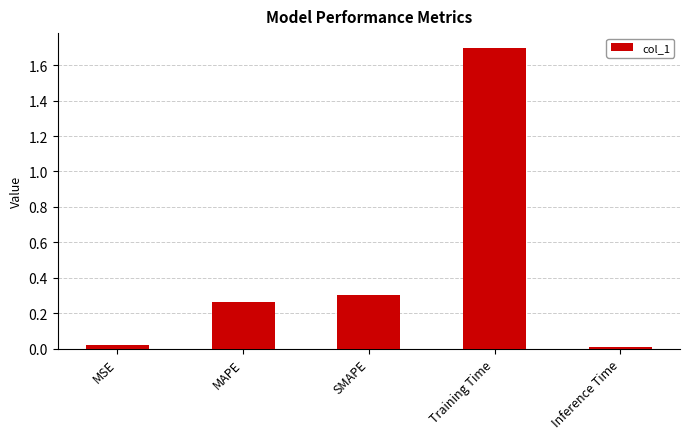

What is the label of the 4th bar from the right?

MAPE